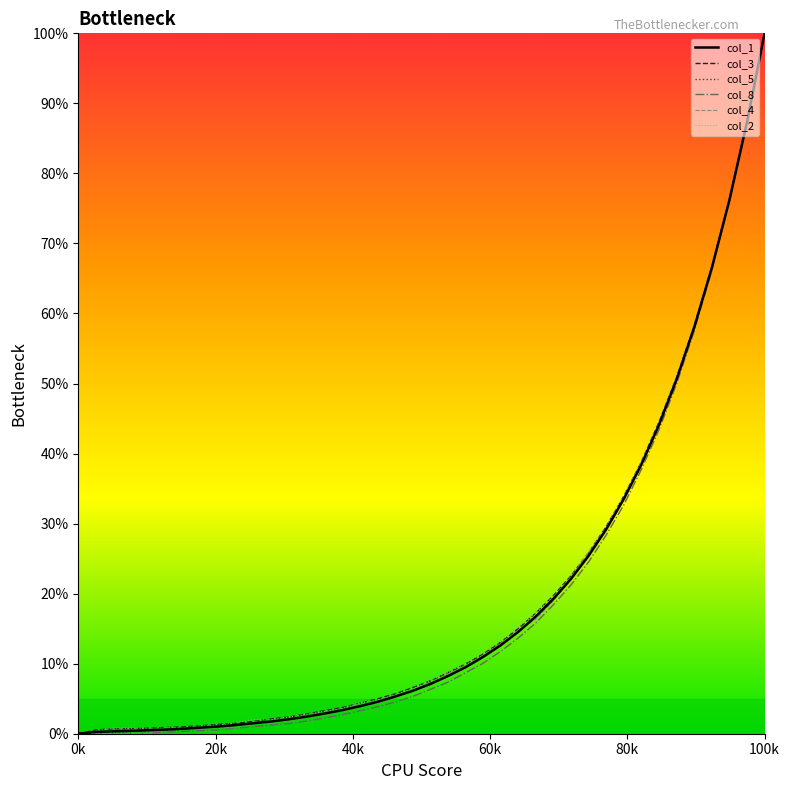

What is the average value of the col_3 series?

19.6